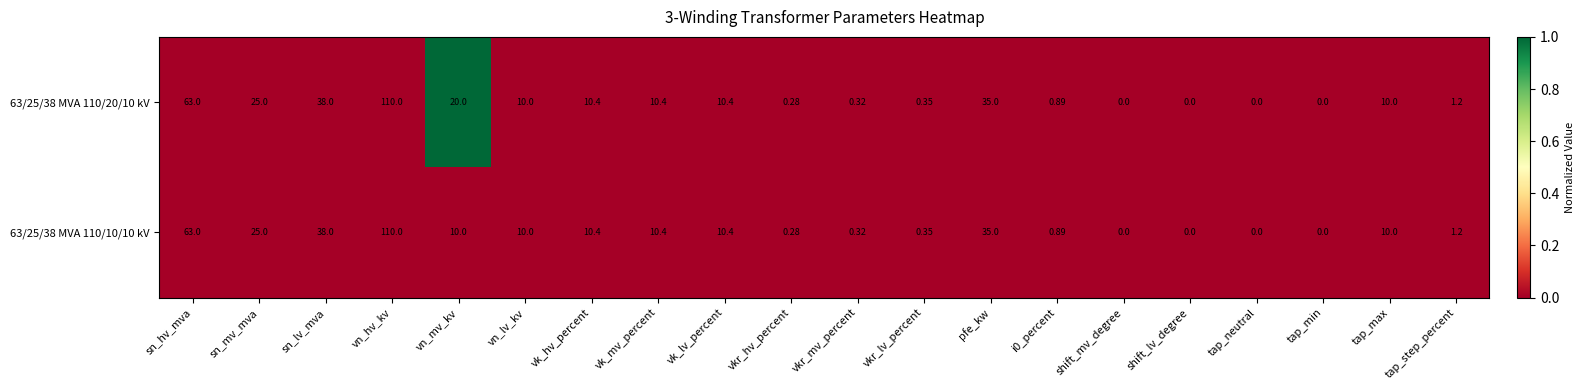

Count the number of data series in this chart.

2